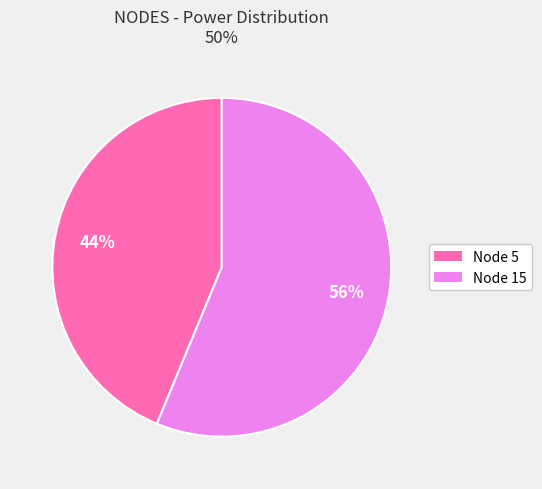

How many segments does this pie chart have?

2